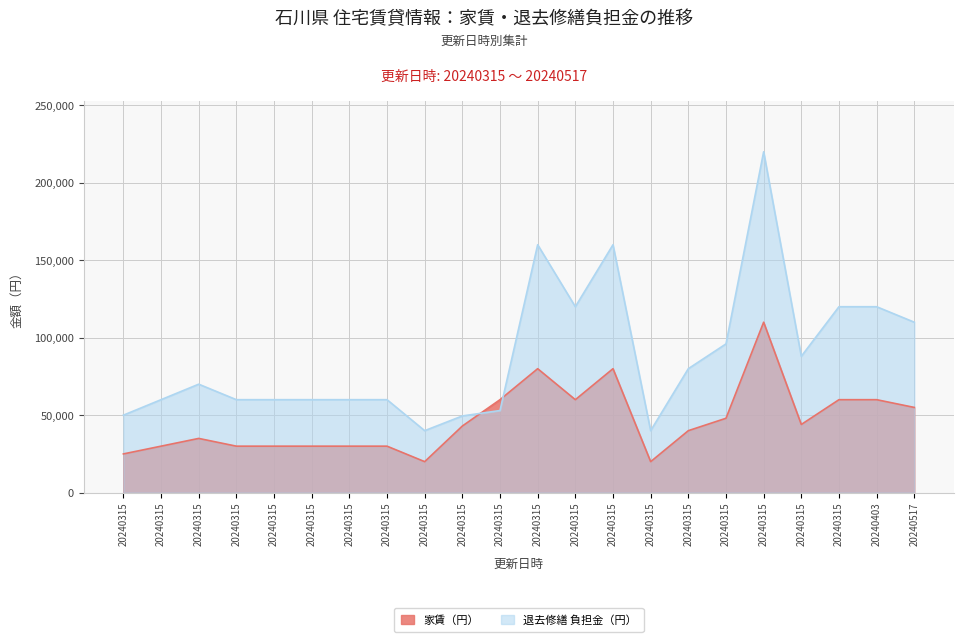

Which series has the largest range (max minus min)?

退去修繕 負担金（円）